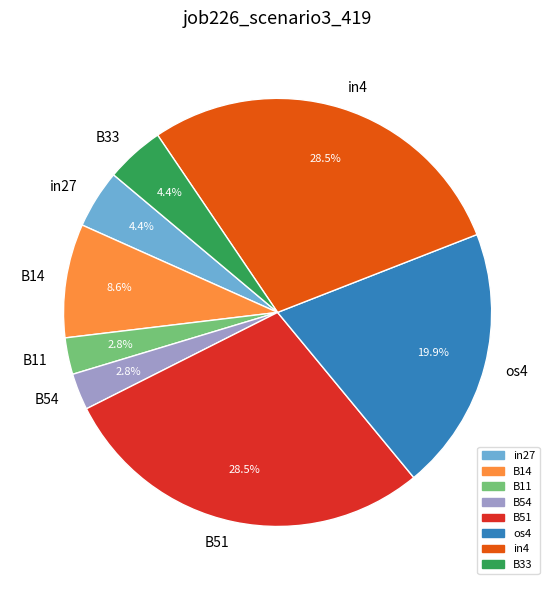

Between B54 and in27, which is larger?

in27